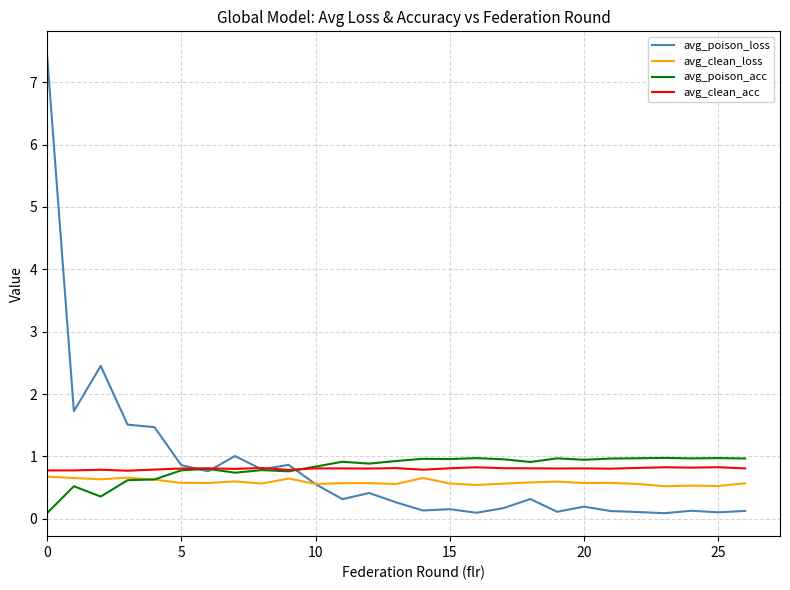

True or false: avg_poison_loss has more than 0 points higher than both neighbors.

True